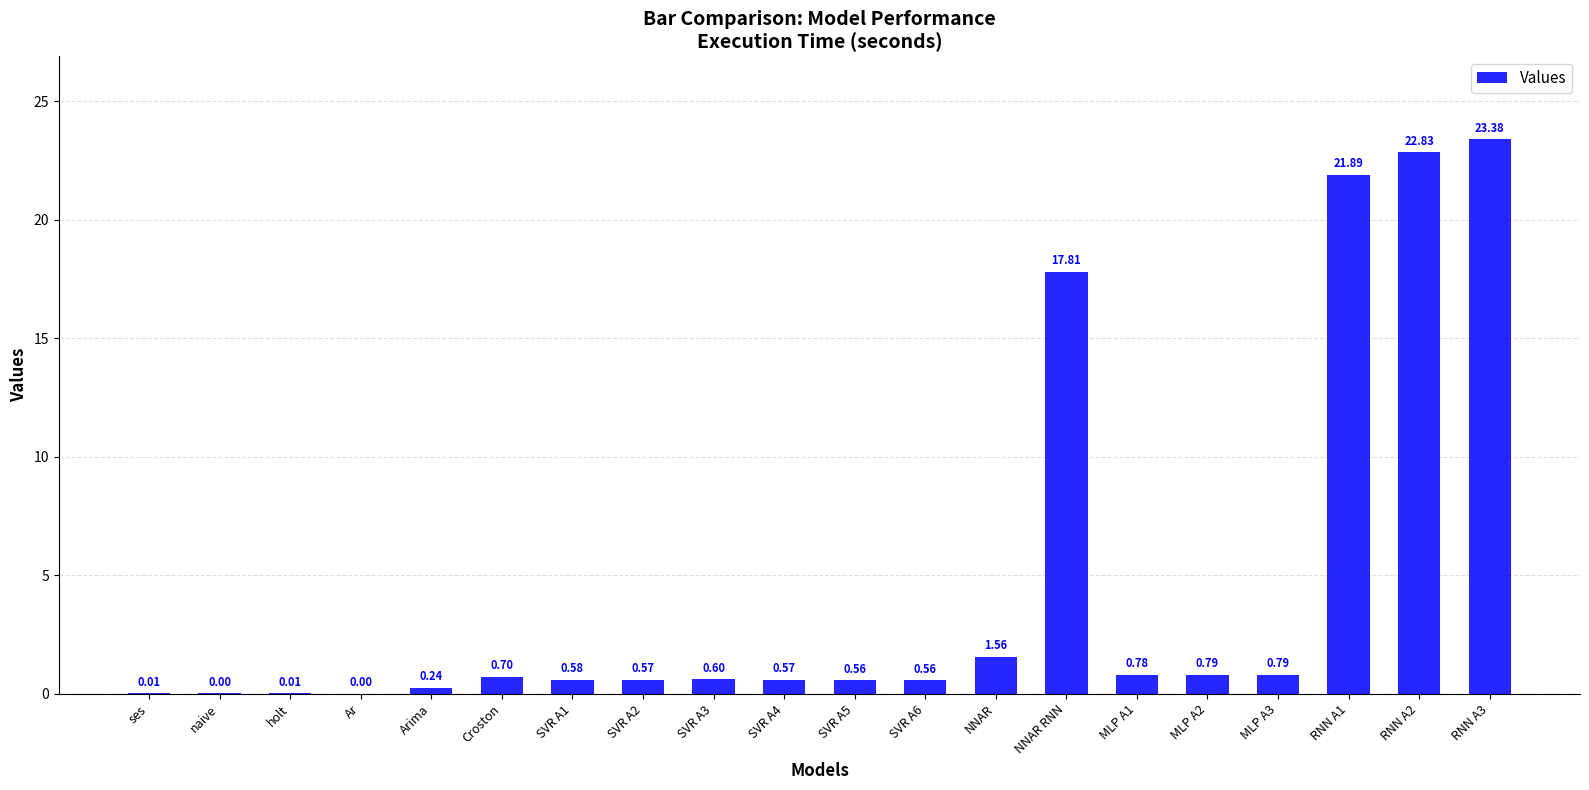

What is the sum of all values?

94.2